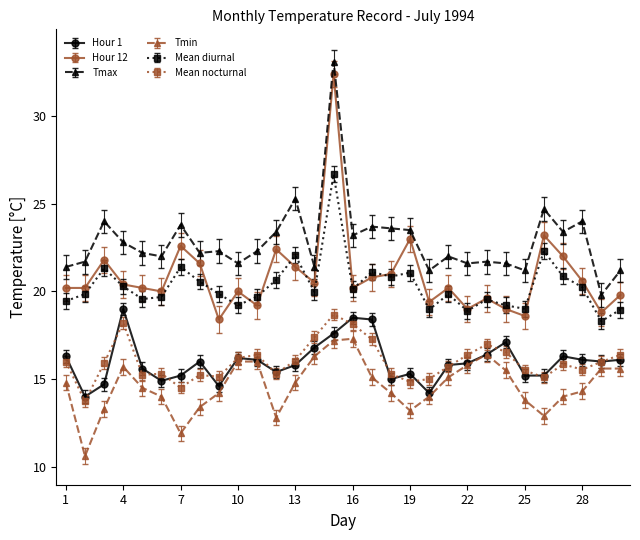

Which series has the largest total across all categories?

Tmax